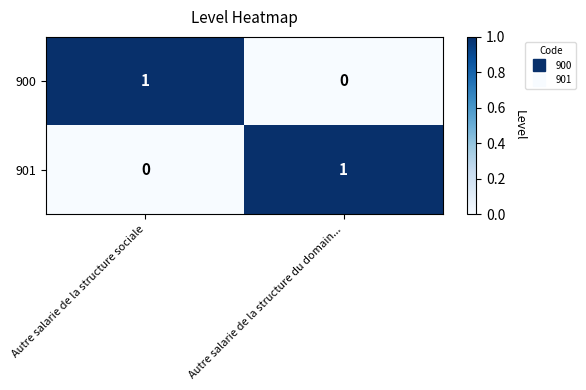

Reading left to right, list all the values displayed in this chart.

900: Autre salarie de la structure sociale=1	Autre salarie de la structure du domain...=0
901: Autre salarie de la structure sociale=0	Autre salarie de la structure du domain...=1